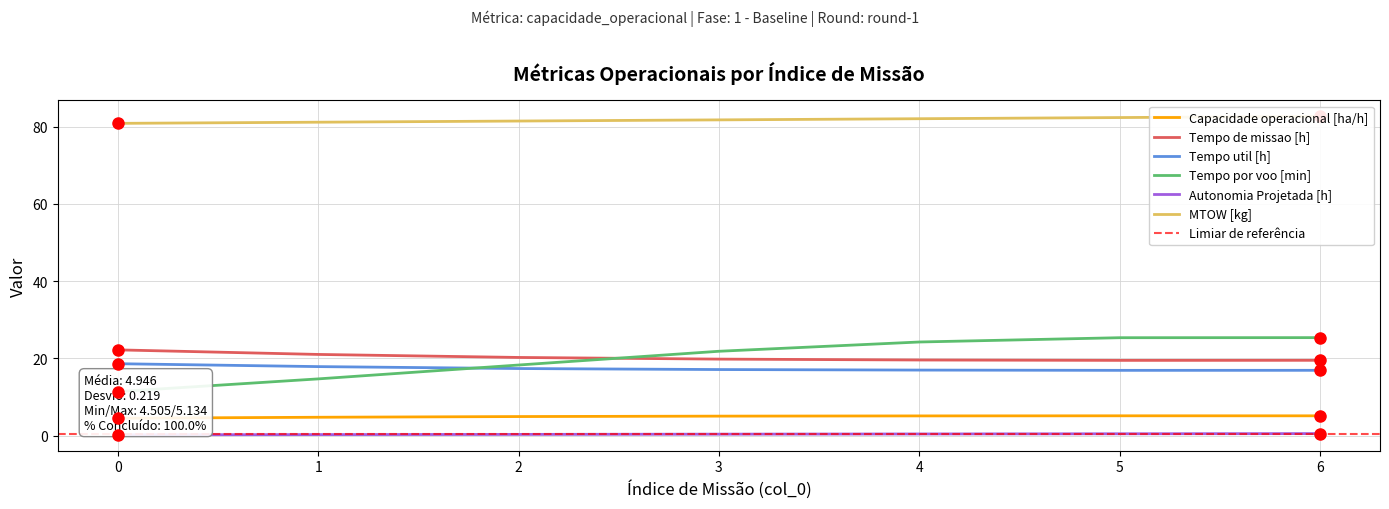

Is it true that Capacidade operacional [ha/h] equals 4.8 at 1?

True